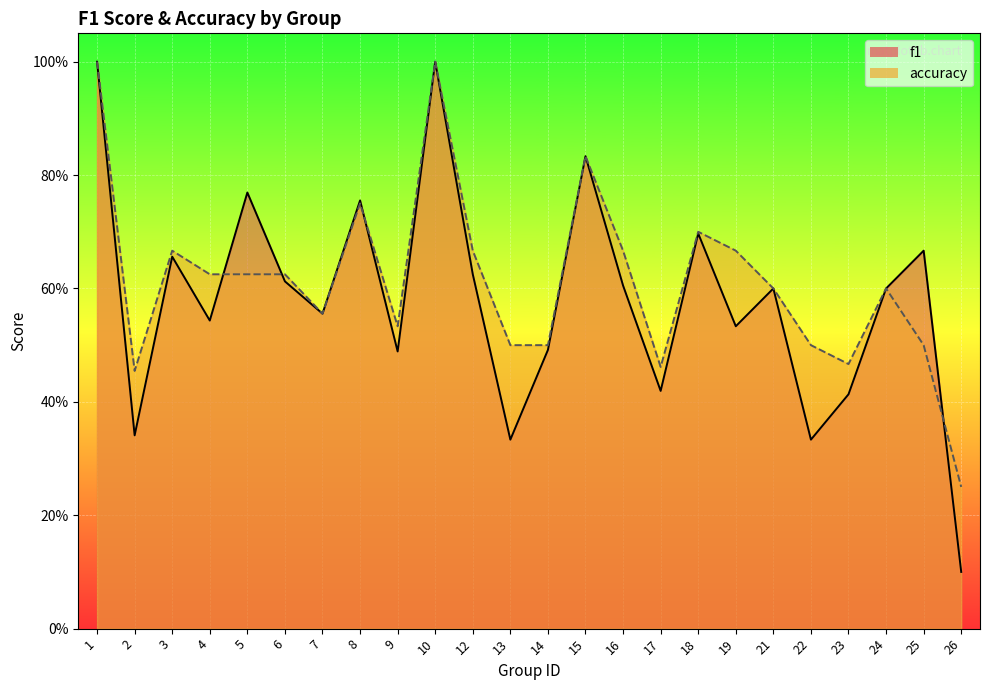

How many distinct data groups are displayed?

2